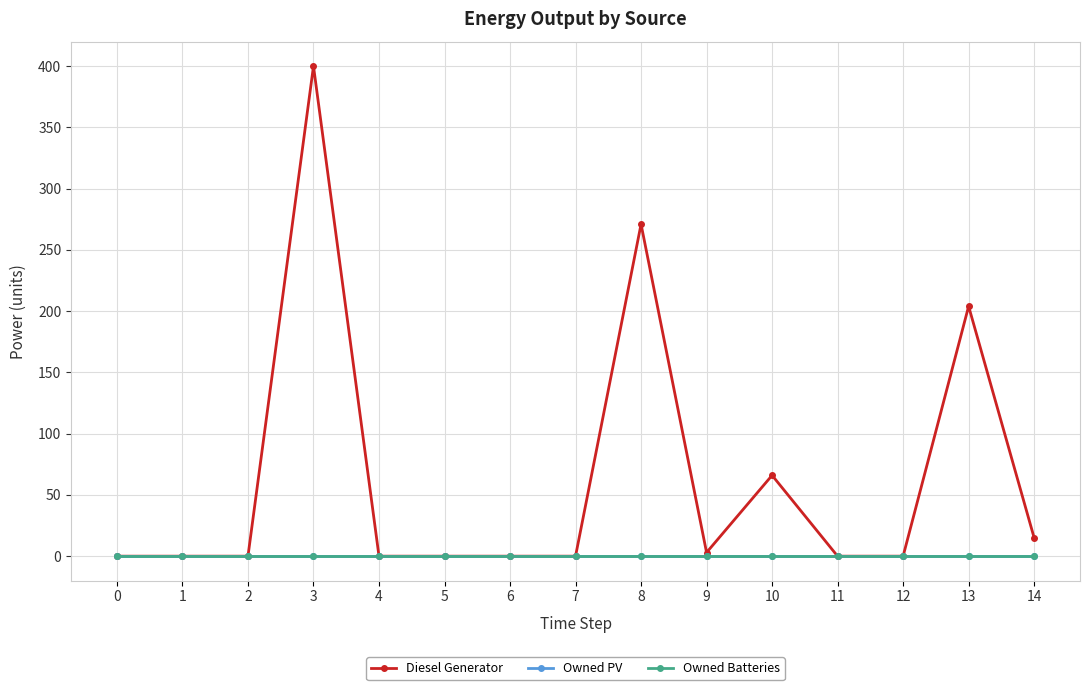

Does the chart have visible grid lines?

Yes